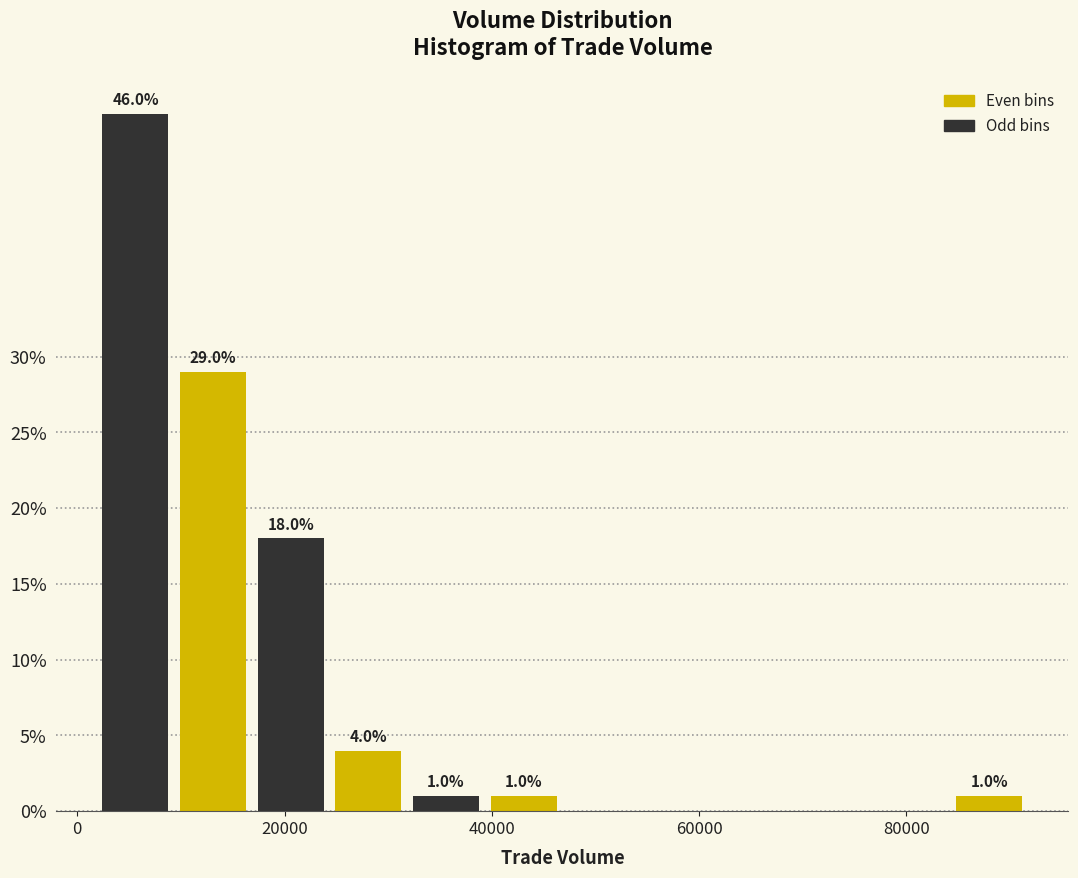

Read against the x-axis, roughly where is the centre of the tallest bar?

6000